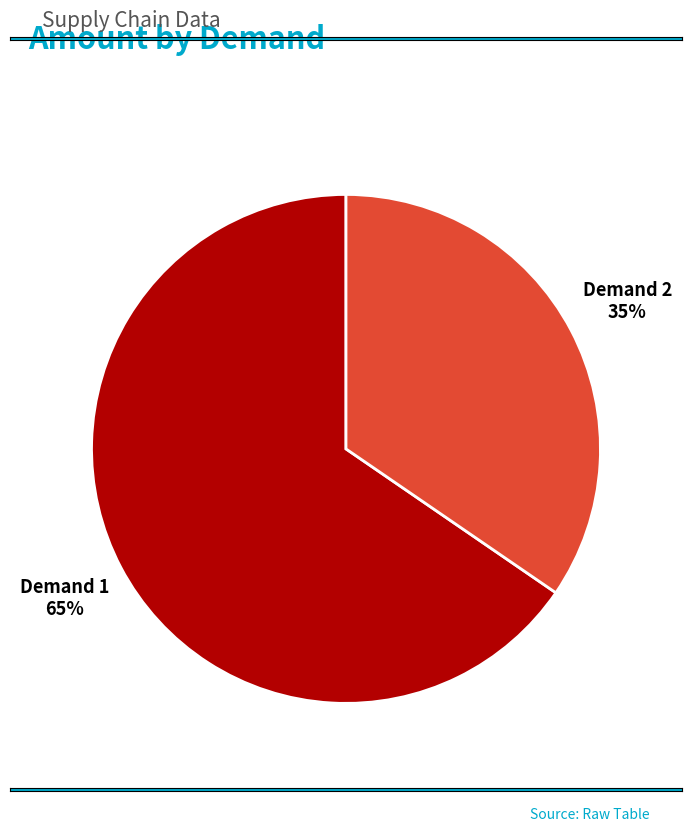

Approximately how many times larger is the value at Demand 1 compared to Demand 2?

1.9